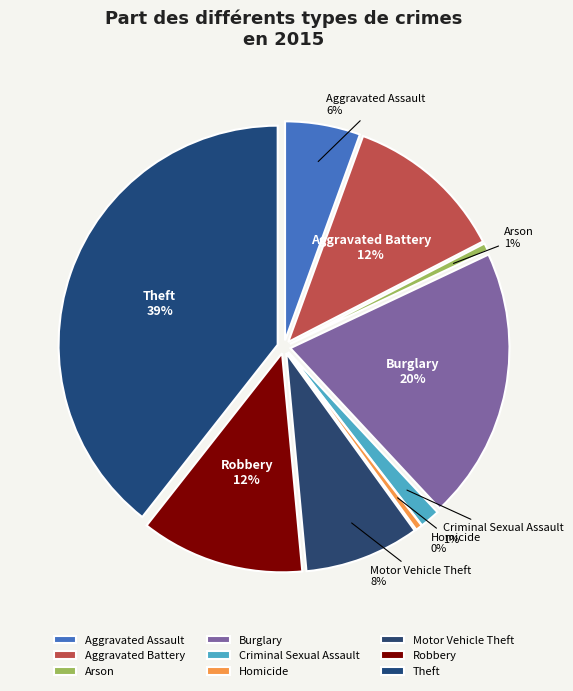

What is the largest slice in the pie chart?

Theft